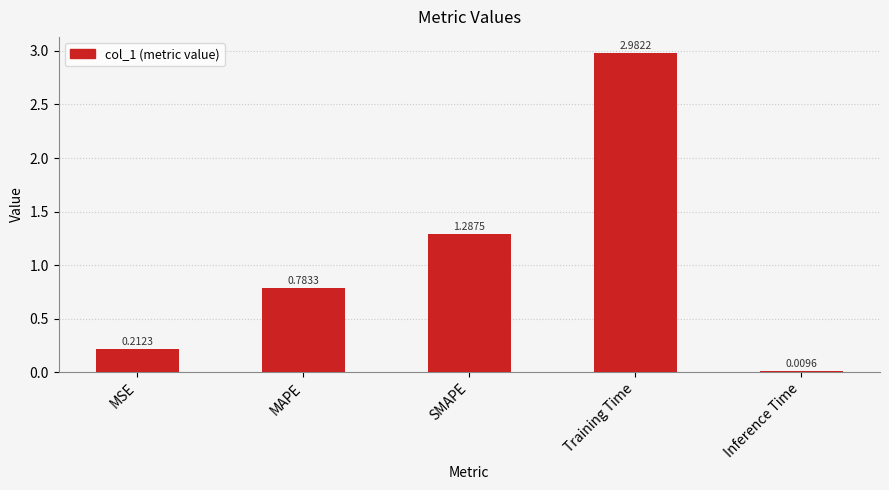

Rank the categories by value from highest to lowest.

Training Time, SMAPE, MAPE, MSE, Inference Time